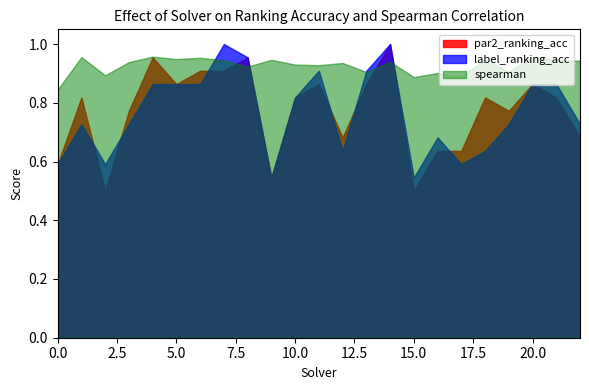

Reading left to right, list all the values displayed in this chart.

par2_ranking_acc: 0.6	0.8	0.5	0.8	1.0	0.9	0.9	0.9	1.0	0.5	0.8	0.9	0.7	0.9	1.0	0.5	0.6	0.6	0.8	0.8	0.9	0.8	0.7
label_ranking_acc: 0.6	0.7	0.6	0.7	0.9	0.9	0.9	1.0	1.0	0.5	0.8	0.9	0.6	0.9	1.0	0.5	0.7	0.6	0.6	0.7	0.9	0.9	0.7
spearman: 0.8	1.0	0.9	0.9	1.0	0.9	1.0	0.9	0.9	0.9	0.9	0.9	0.9	0.9	0.9	0.9	0.9	0.9	0.9	0.9	1.0	0.9	0.9